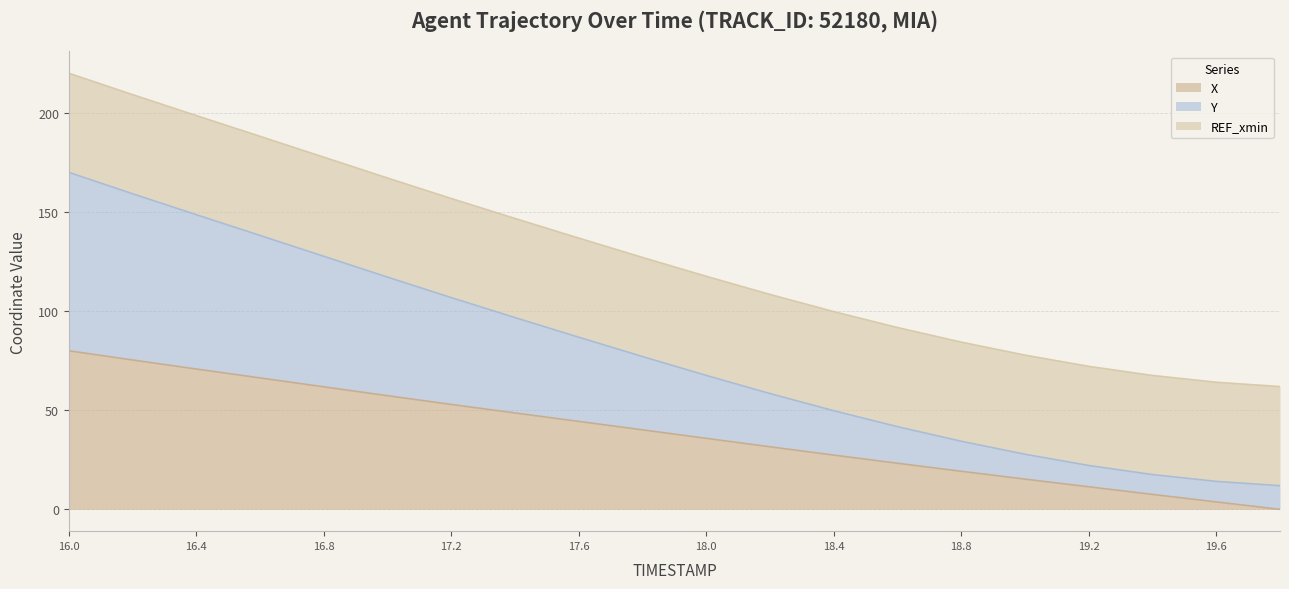

True or false: Y and X cross at least once.

False